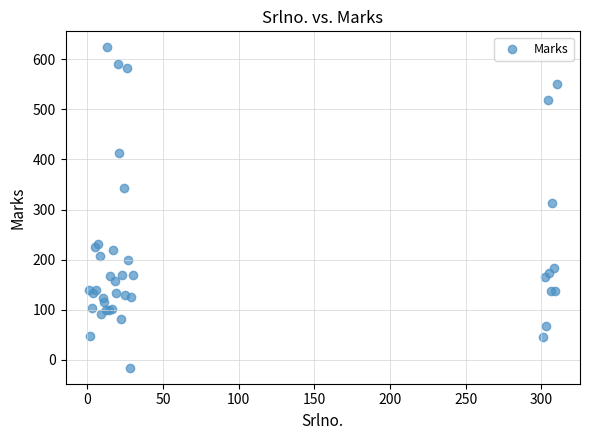

What Y value in the scatter plot is closest to 304?

314